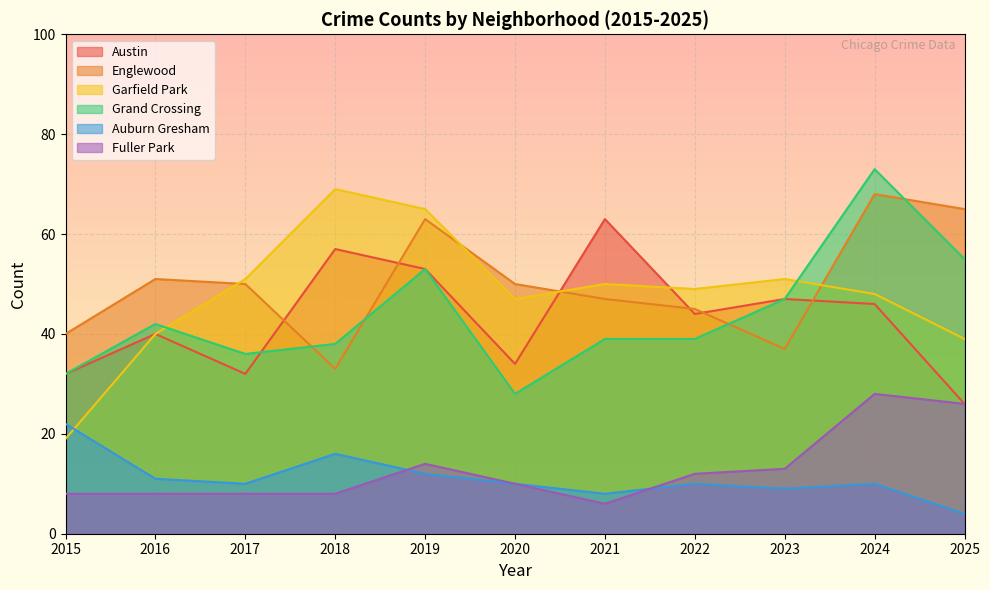

Read the Grand Crossing value at 2017, to the nearest 10.

40